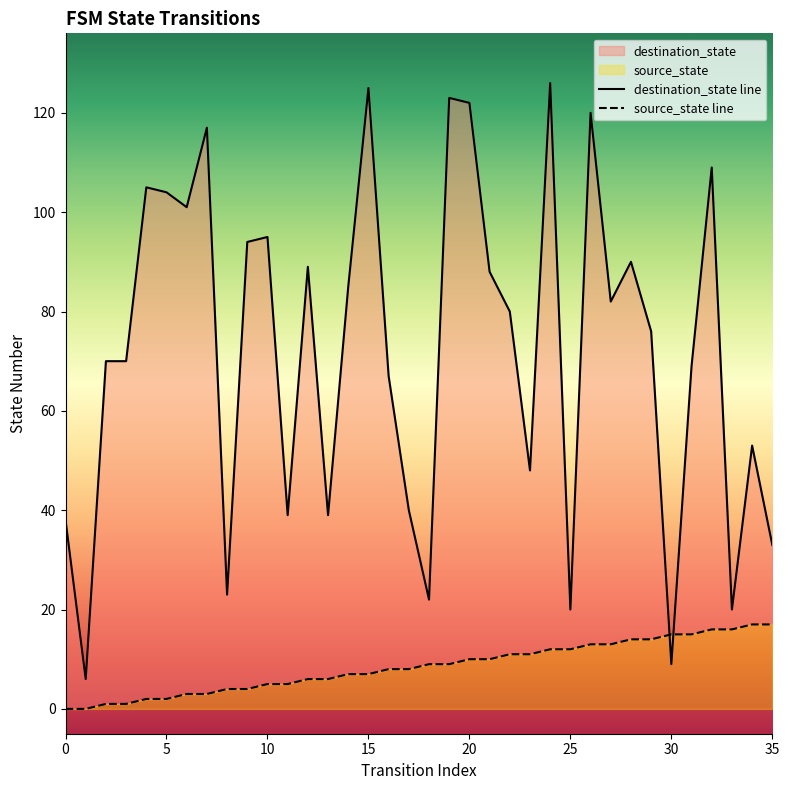

Is it true that destination_state line equals 20 at 33?

True